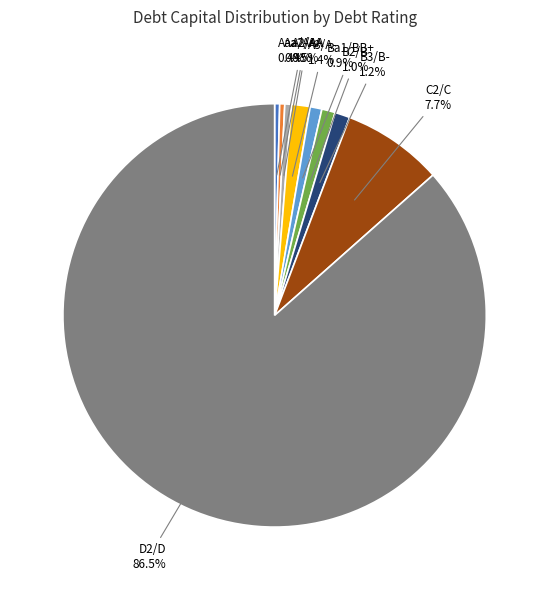

Is there any slice that represents more than half of the pie?

Yes